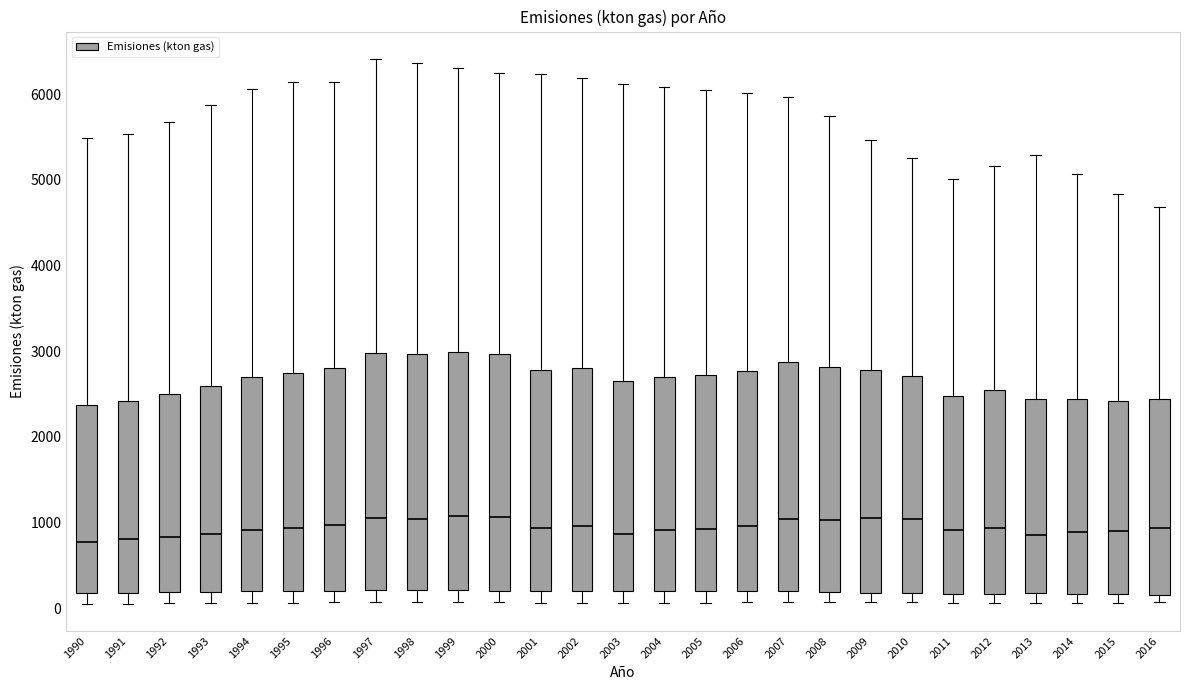

Reading left to right, transcribe this box plot: for each box, give where its median line is, the range the box spans, and where its two whiskers end, as read against the y-axis. The values are not printed on the chart, so give them approximately, as read against the axis.

1990: median 800, box 200 to 2400, whiskers 100 to 5500
1991: median 800, box 200 to 2400, whiskers 100 to 5500
1992: median 800, box 200 to 2500, whiskers 100 to 5700
1993: median 900, box 200 to 2600, whiskers 100 to 5900
1994: median 900, box 200 to 2700, whiskers 100 to 6100
1995: median 900, box 200 to 2700, whiskers 100 to 6100
1996: median 1000, box 200 to 2800, whiskers 100 to 6100
1997: median 1000, box 200 to 3000, whiskers 100 to 6400
1998: median 1000, box 200 to 3000, whiskers 100 to 6400
1999: median 1100, box 200 to 3000, whiskers 100 to 6300
2000: median 1100, box 200 to 3000, whiskers 100 to 6200
2001: median 900, box 200 to 2800, whiskers 100 to 6200
2002: median 1000, box 200 to 2800, whiskers 100 to 6200
2003: median 900, box 200 to 2700, whiskers 100 to 6100
2004: median 900, box 200 to 2700, whiskers 100 to 6100
2005: median 900, box 200 to 2700, whiskers 100 to 6000
2006: median 1000, box 200 to 2800, whiskers 100 to 6000
2007: median 1000, box 200 to 2900, whiskers 100 to 6000
2008: median 1000, box 200 to 2800, whiskers 100 to 5700
2009: median 1100, box 200 to 2800, whiskers 100 to 5500
2010: median 1000, box 200 to 2700, whiskers 100 to 5300
2011: median 900, box 200 to 2500, whiskers 100 to 5000
2012: median 900, box 200 to 2500, whiskers 100 to 5200
2013: median 900, box 200 to 2400, whiskers 100 to 5300
2014: median 900, box 200 to 2400, whiskers 100 to 5100
2015: median 900, box 200 to 2400, whiskers 100 to 4800
2016: median 900, box 200 to 2400, whiskers 100 to 4700